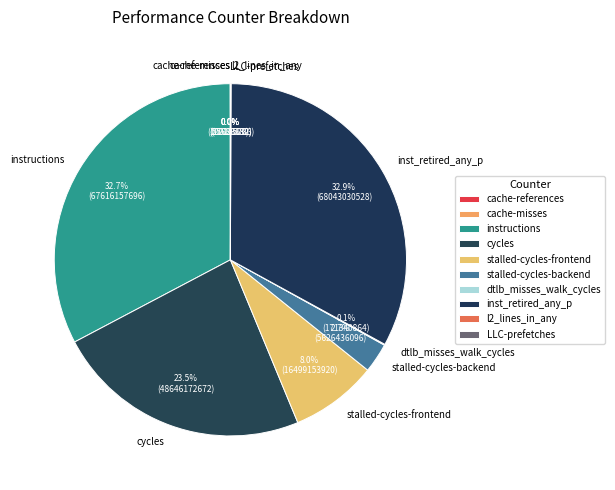

True or false: stalled-cycles-frontend accounts for 8% of the total.

True